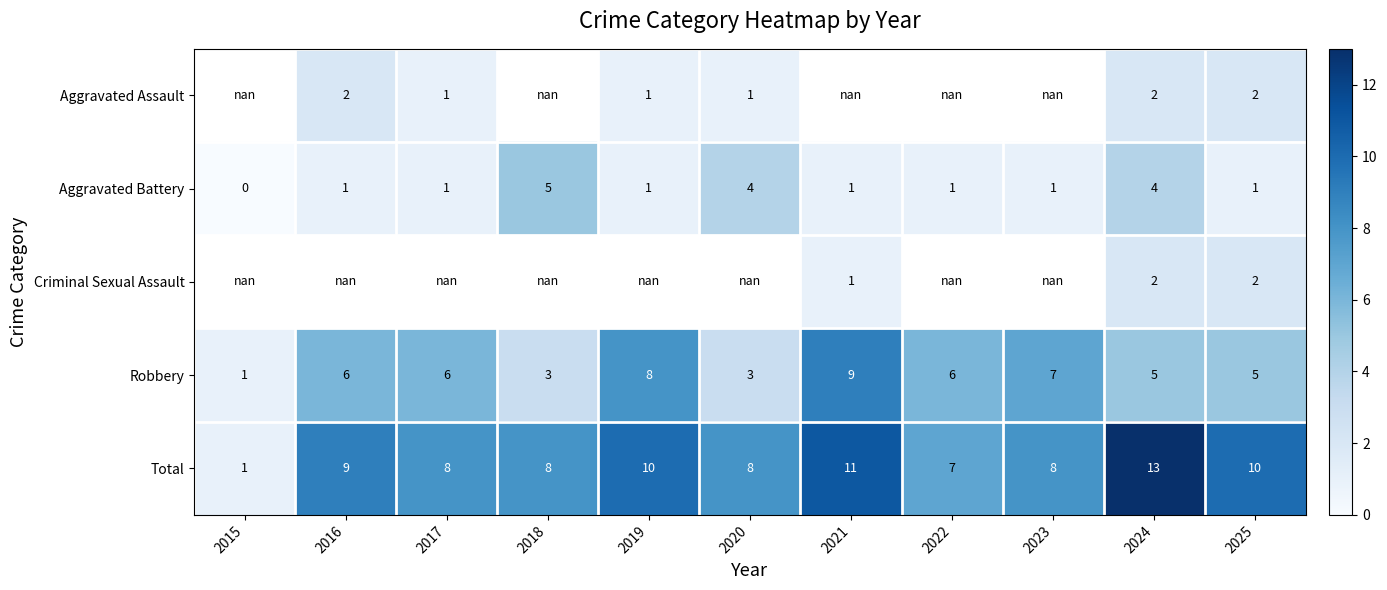

What is the difference between the maximum and minimum values in the Robbery series?

8.0